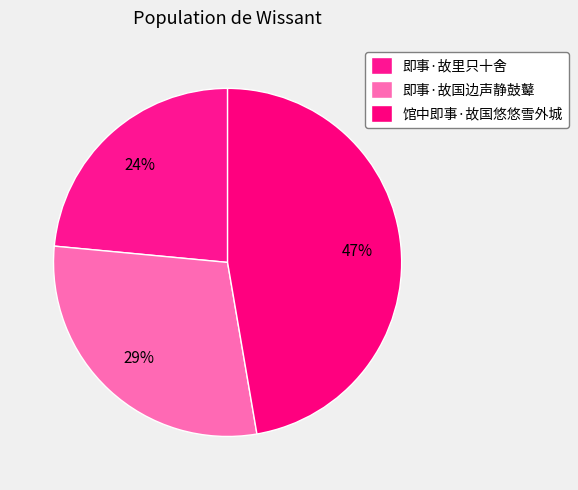

What percentage is the 即事·故里只十舍 slice, to the nearest percent?

24%